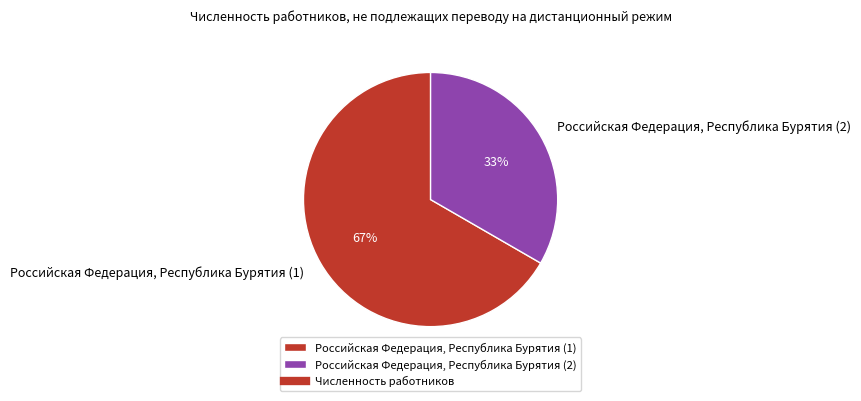

What percentage is the Российская Федерация, Республика Бурятия (2) slice, to the nearest percent?

33%